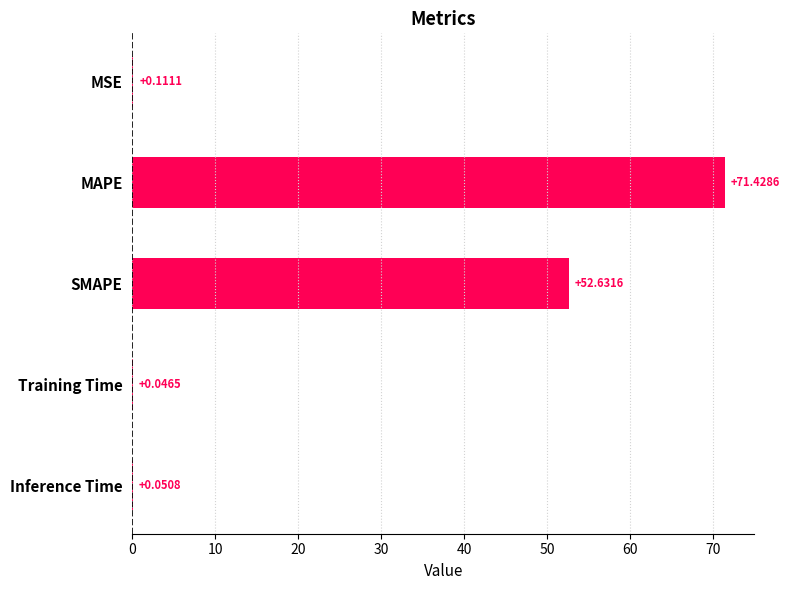

At which category does the chart reach its peak across all series?

MAPE